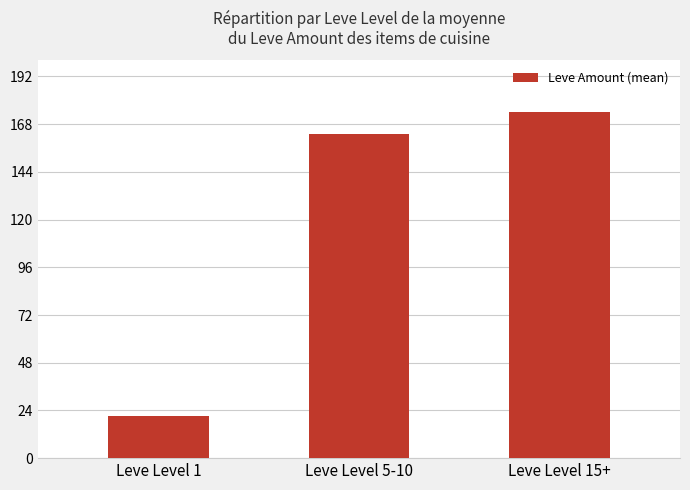

Reading left to right, extract all data points from this chart.

21	163	174